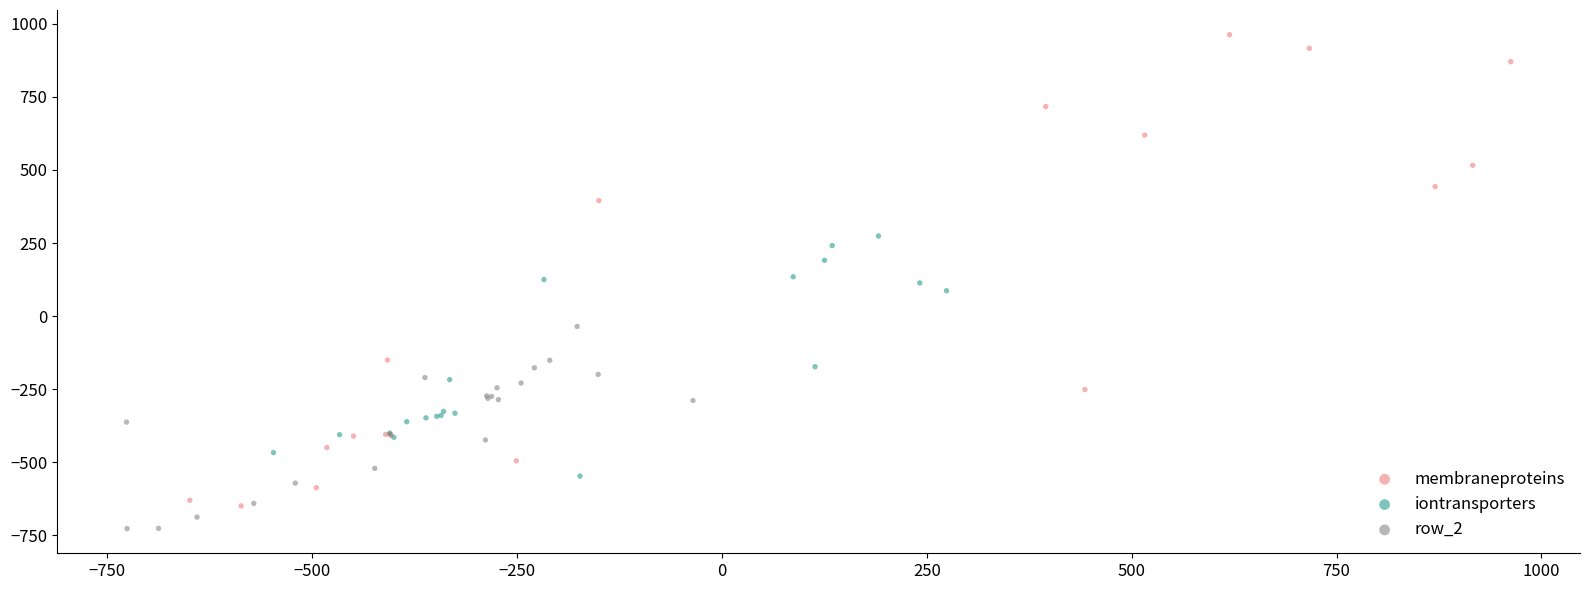

Which series reaches the minimum Y coordinate?

row_2